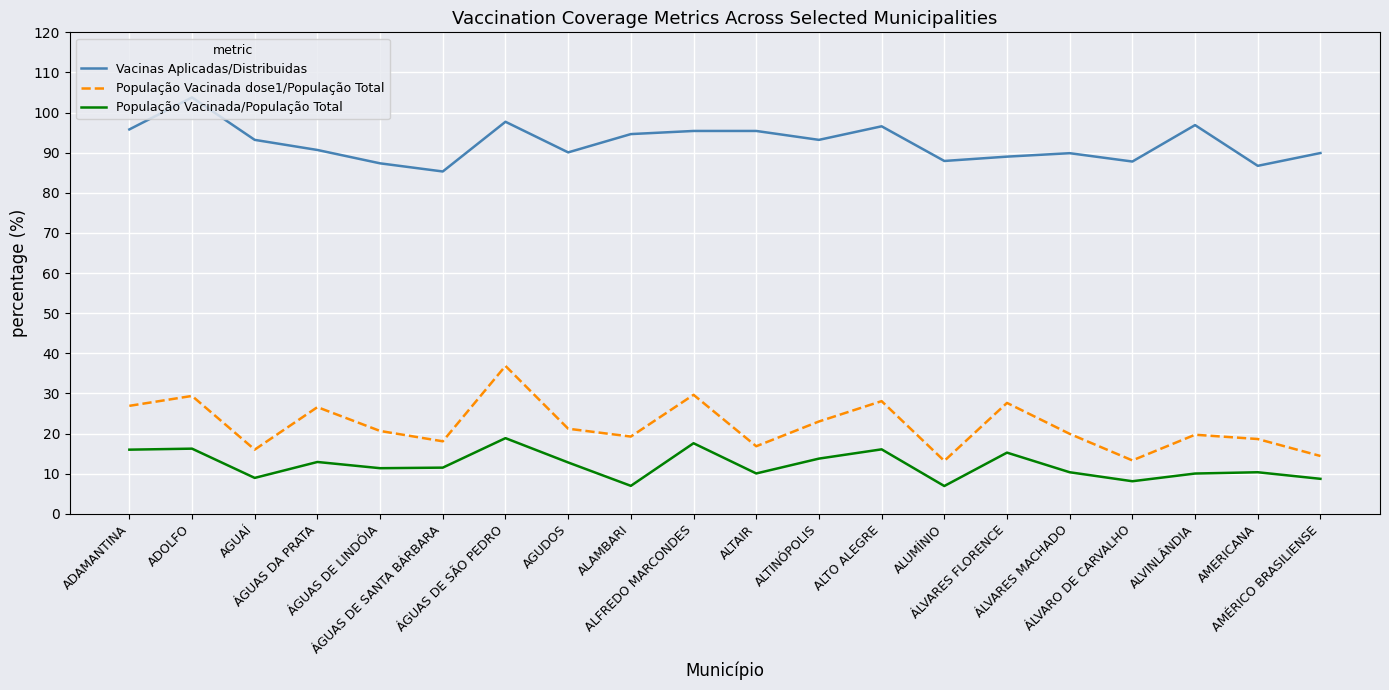

At which category is the sum across all series the highest?

ÁGUAS DE SÃO PEDRO